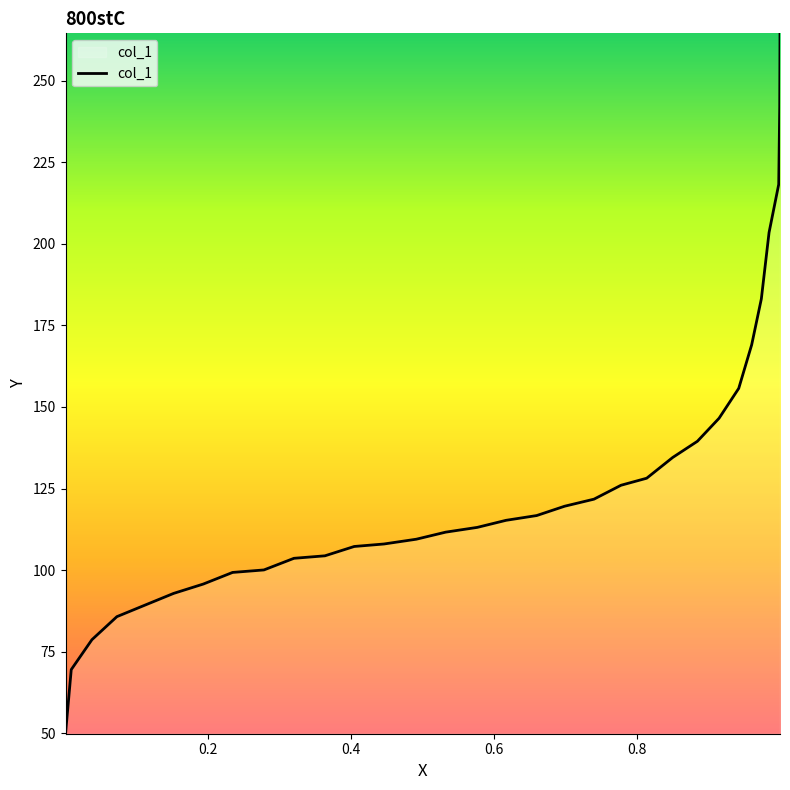

What is the smallest value displayed?

49.8